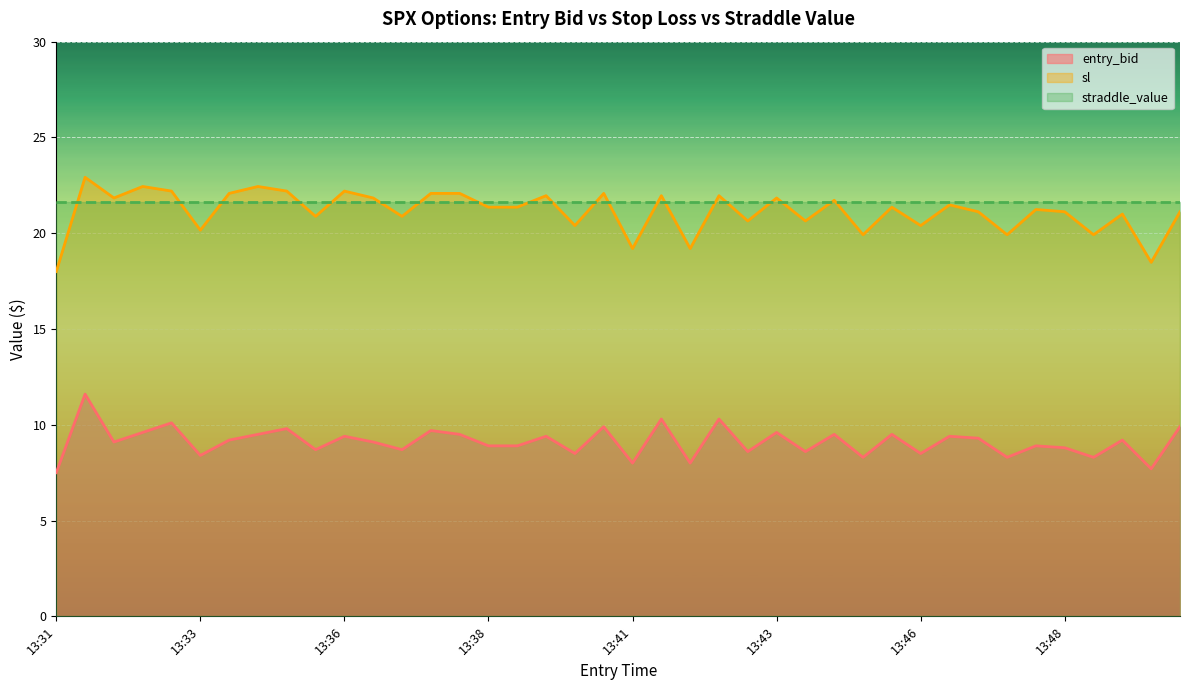

What is the sum of the entry_bid values at 13:38 and 13:45?

17.2